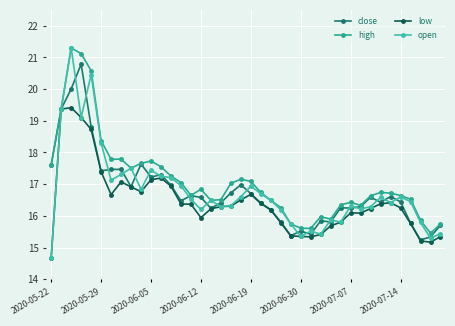

What are all the series names shown in the legend?

close, high, low, open